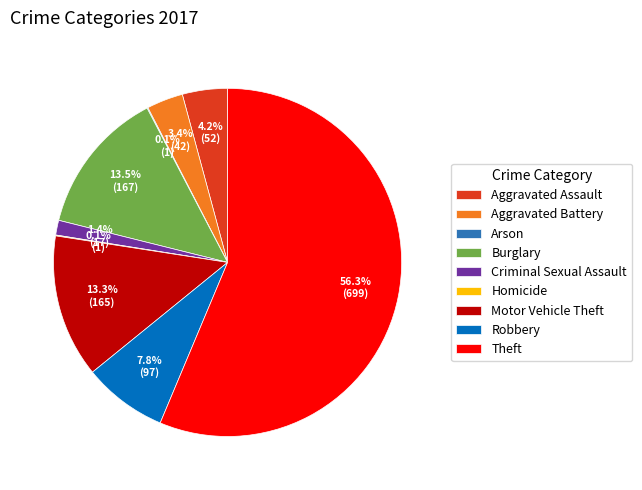

Does any single category account for the majority?

Yes